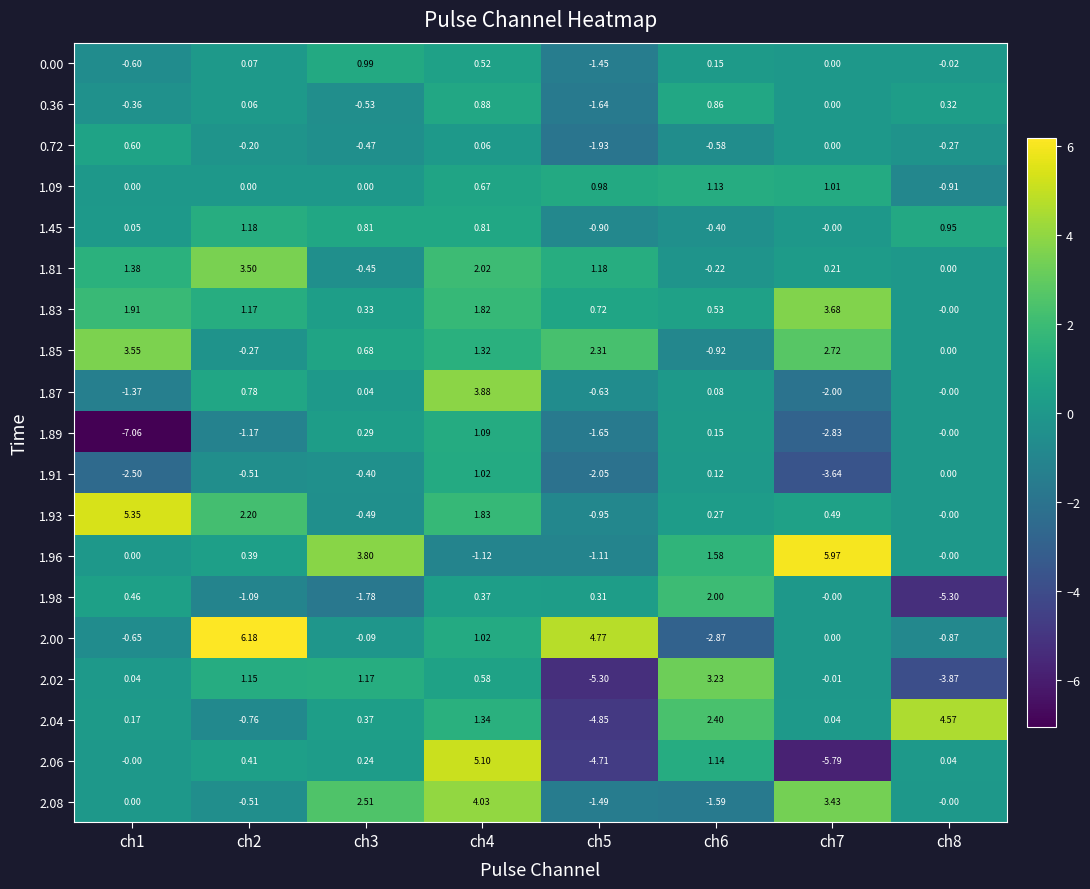

Is the value of 1.98 at ch1 greater than the value of 1.96 at ch6?

No